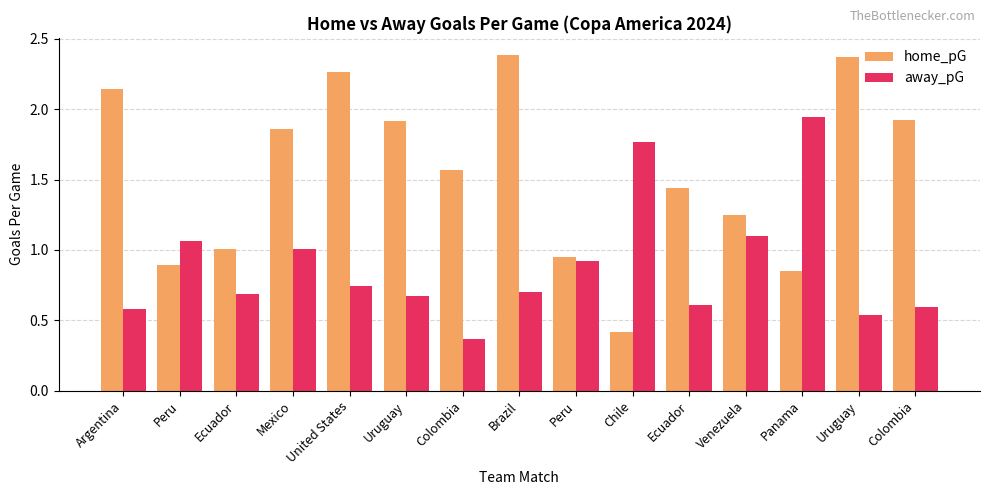

Reading left to right, transcribe all the data shown in this chart.

home_pG: Argentina=2.1	Peru=0.9	Ecuador=1.0	Mexico=1.9	United States=2.3	Uruguay=1.9	Colombia=1.6	Brazil=2.4	Peru=0.9	Chile=0.4	Ecuador=1.4	Venezuela=1.2	Panama=0.9	Uruguay=2.4	Colombia=1.9
away_pG: Argentina=0.6	Peru=1.1	Ecuador=0.7	Mexico=1.0	United States=0.7	Uruguay=0.7	Colombia=0.4	Brazil=0.7	Peru=0.9	Chile=1.8	Ecuador=0.6	Venezuela=1.1	Panama=1.9	Uruguay=0.5	Colombia=0.6